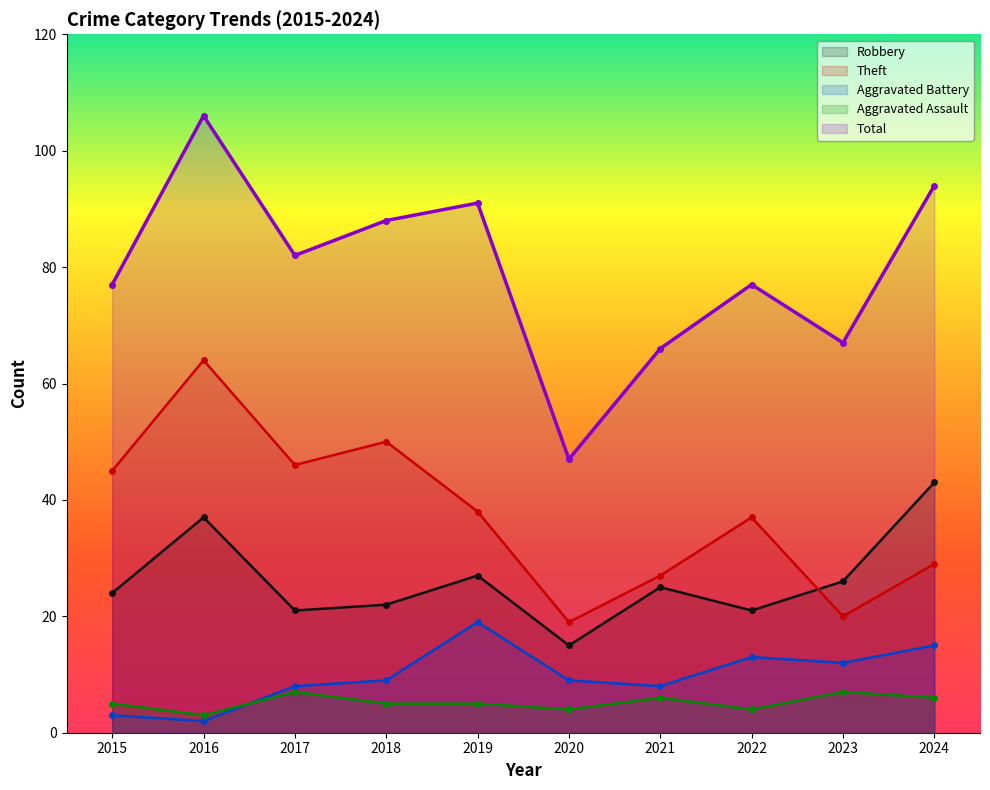

At which category does Aggravated Assault reach its first local peak?

2017